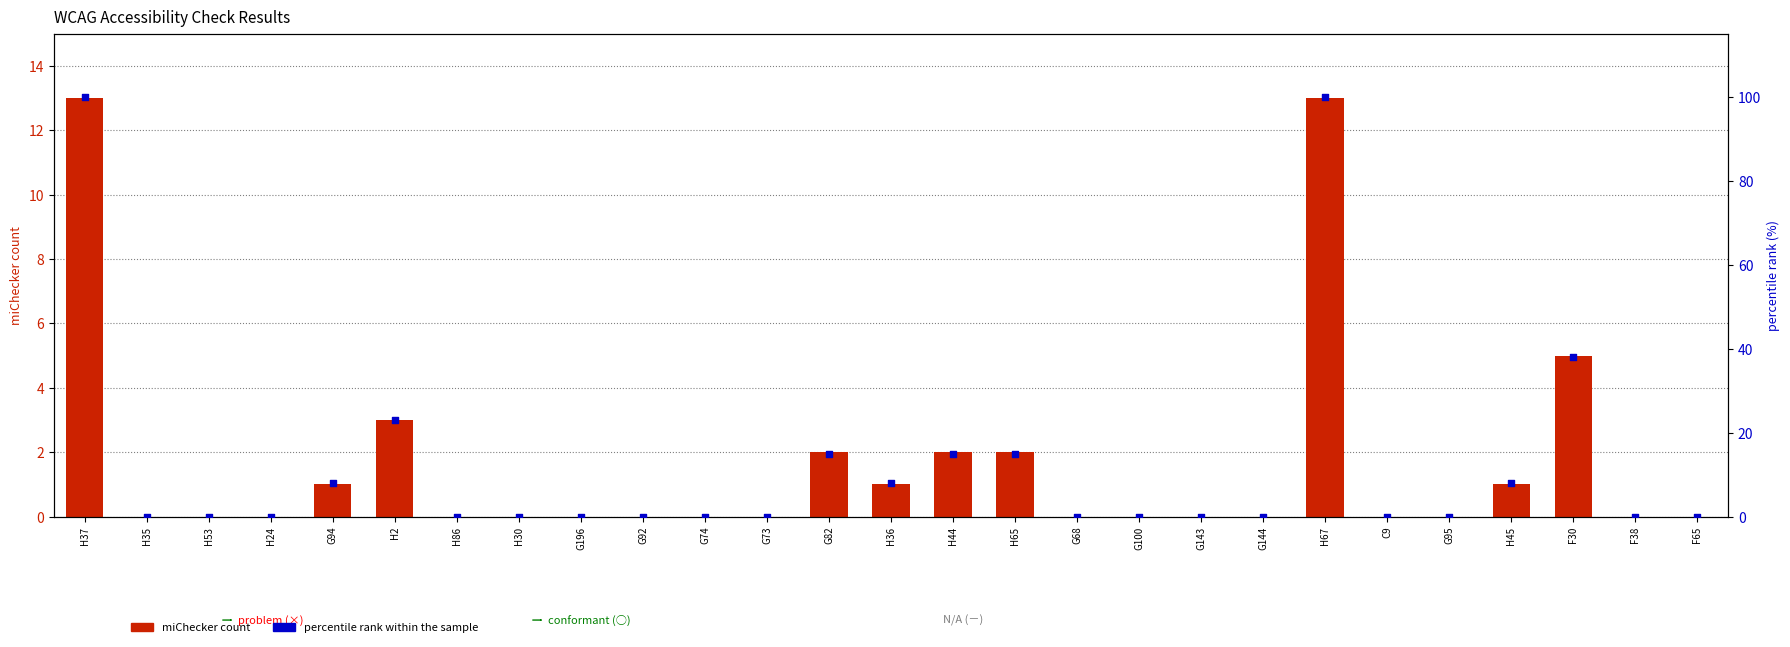

Which series contains the lowest Y value?

miChecker count